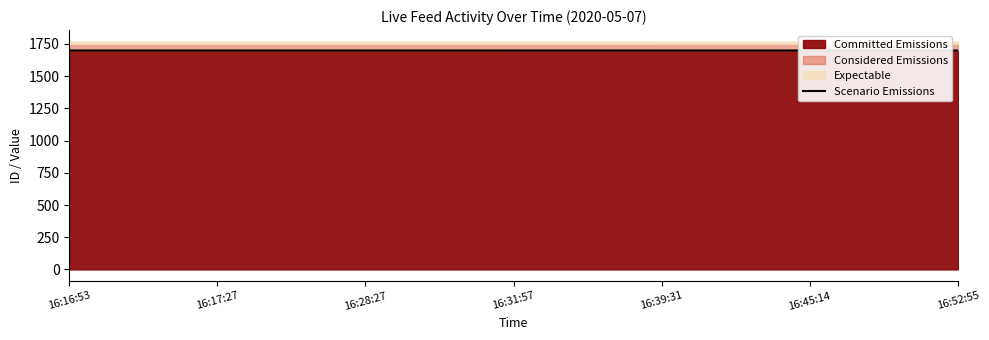

What is the label of the 3rd point from the left?

16:28:27